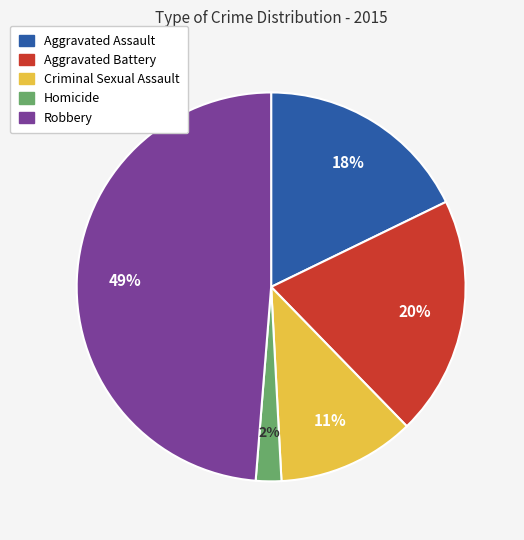

The Aggravated Battery slice represents 26% of the pie. True or false?

False